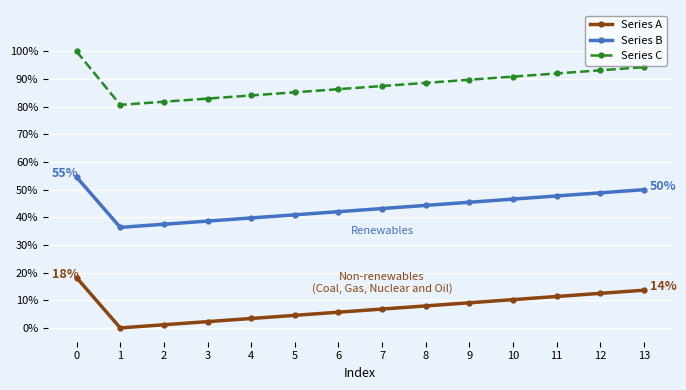

How many data points in Series B are above 44?

7